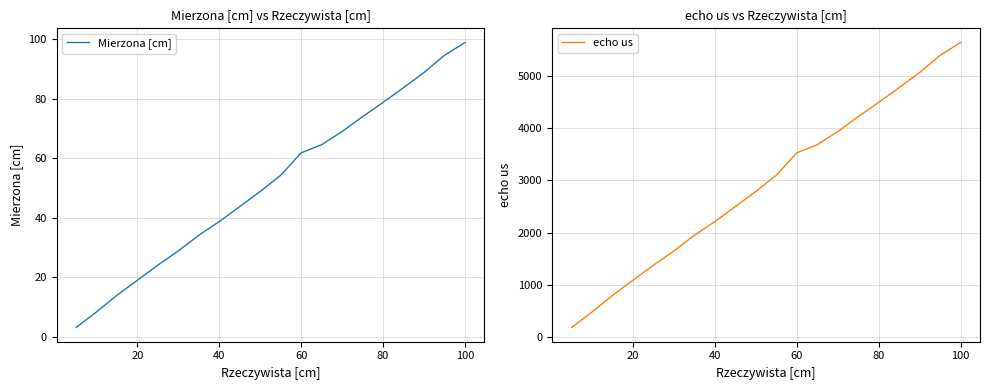

At which label does echo us reach its peak?

100